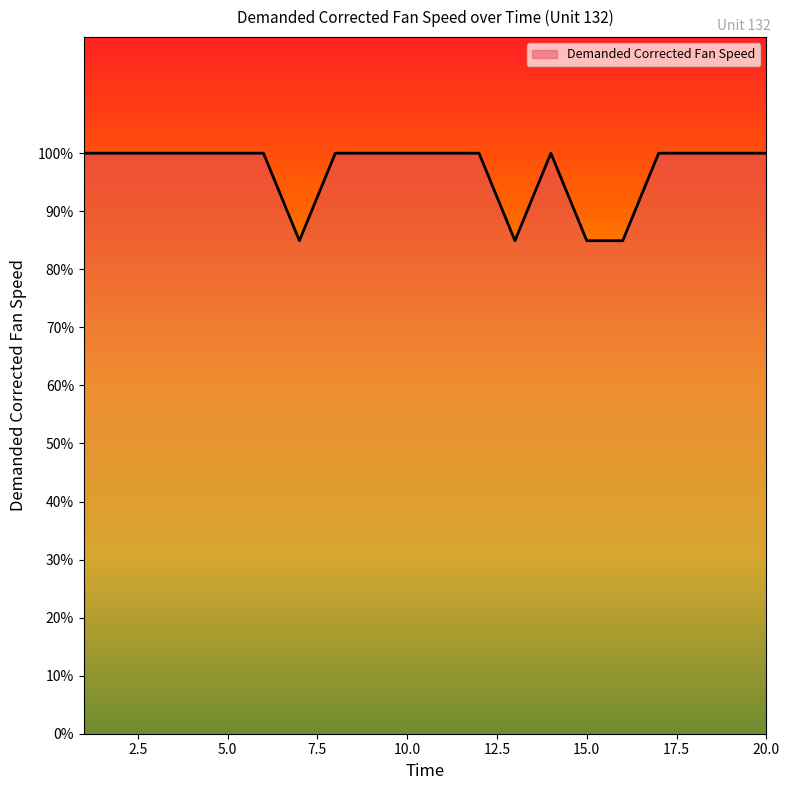

What is the minimum value shown in the chart?

84.9